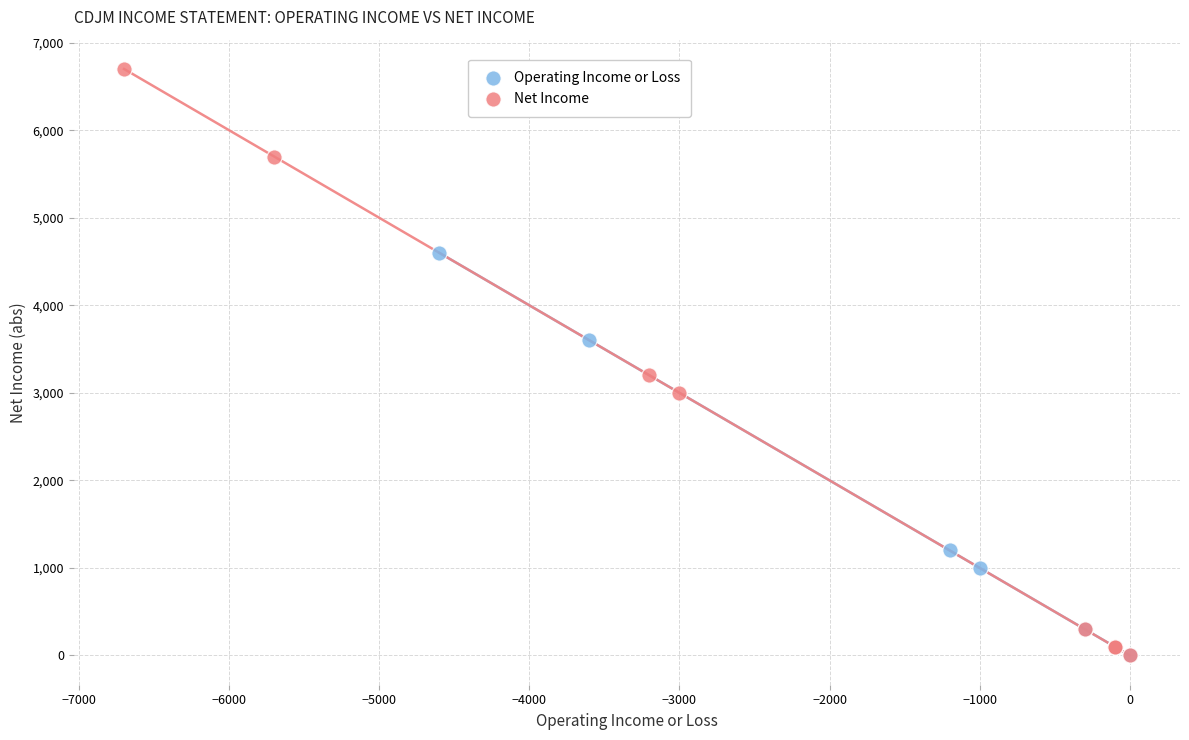

Which series has the largest Y range (max minus min)?

Net Income